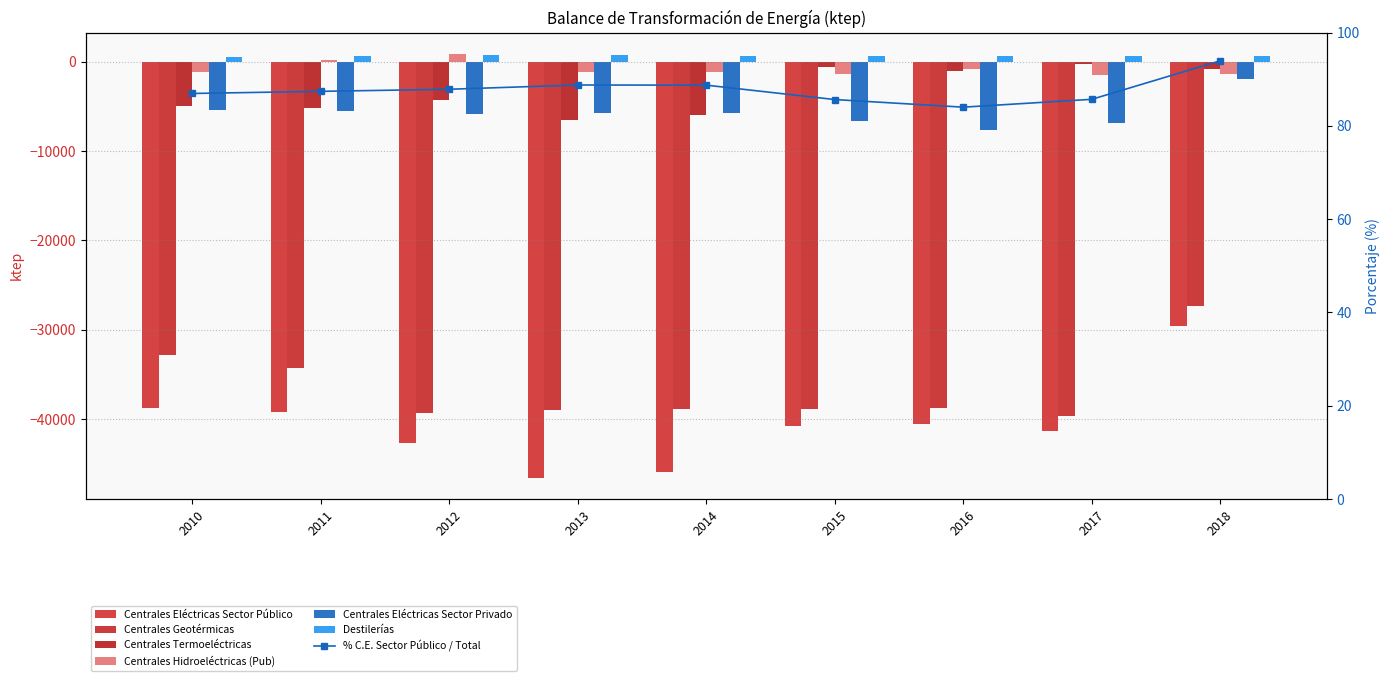

Between 2013 and 2014, which is larger?

2014